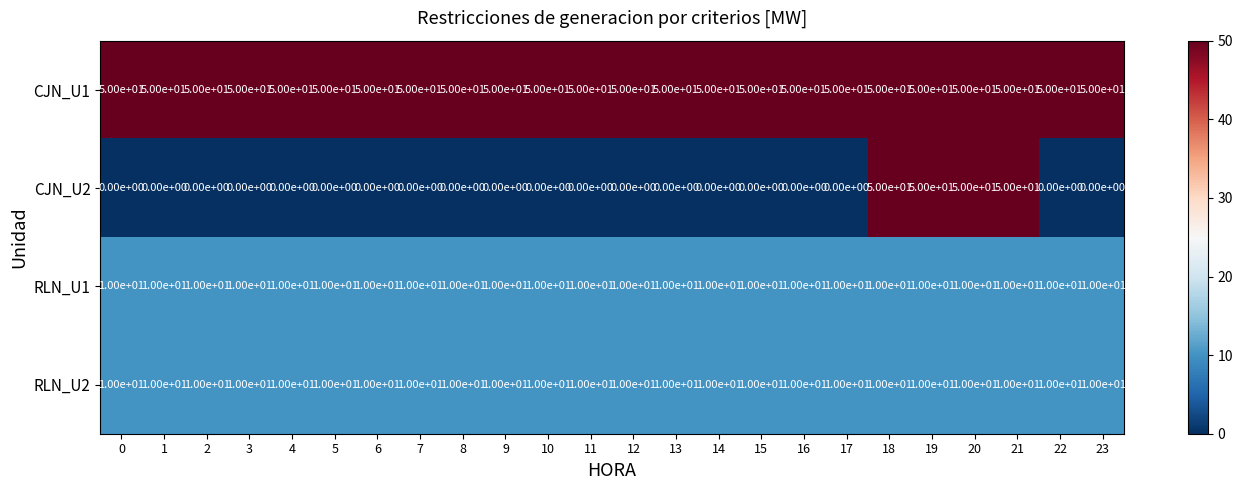

What is the spread (max minus min) of values at 18?

40